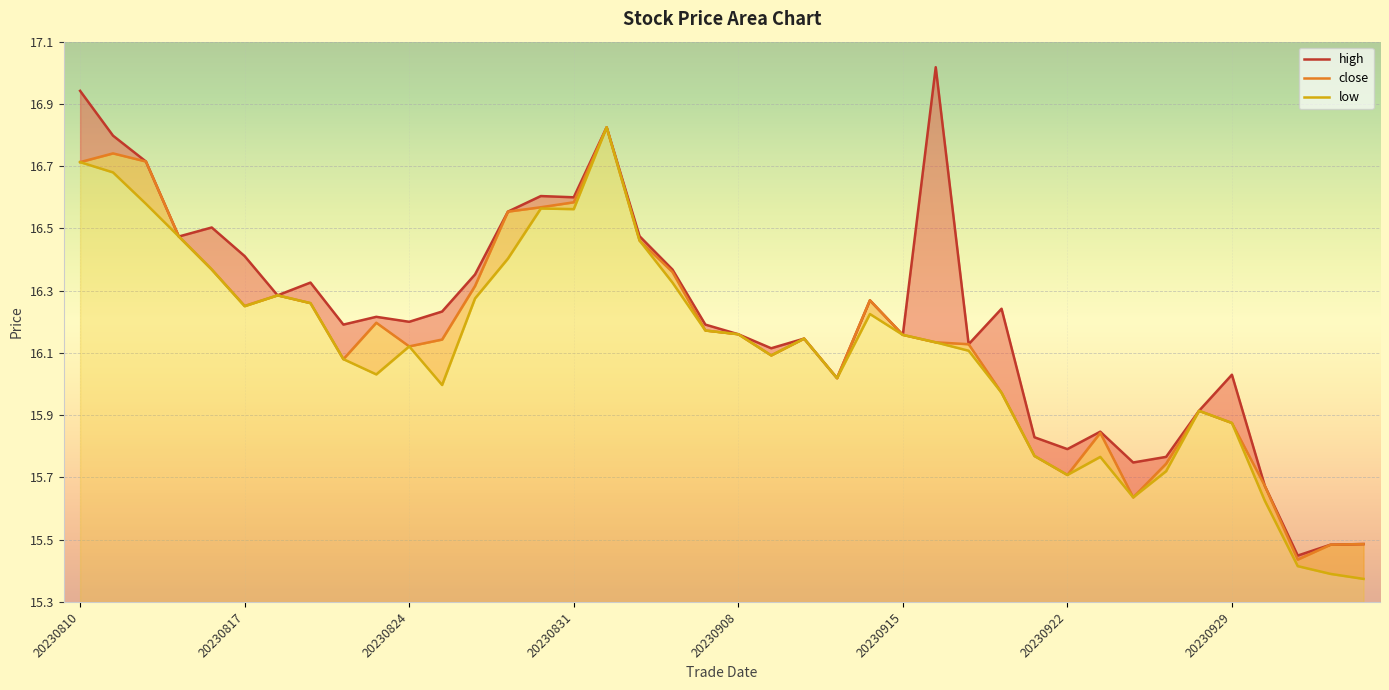

True or false: high and close intersect in this chart.

False